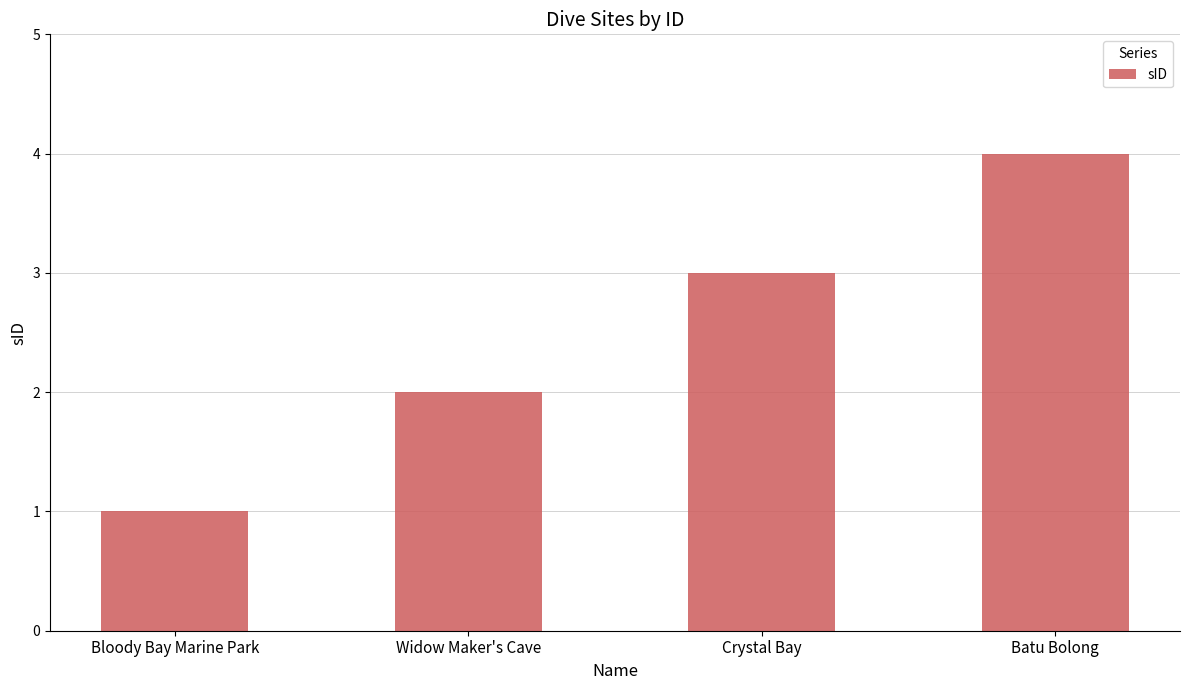

Rank the categories by value from lowest to highest.

Bloody Bay Marine Park, Widow Maker's Cave, Crystal Bay, Batu Bolong